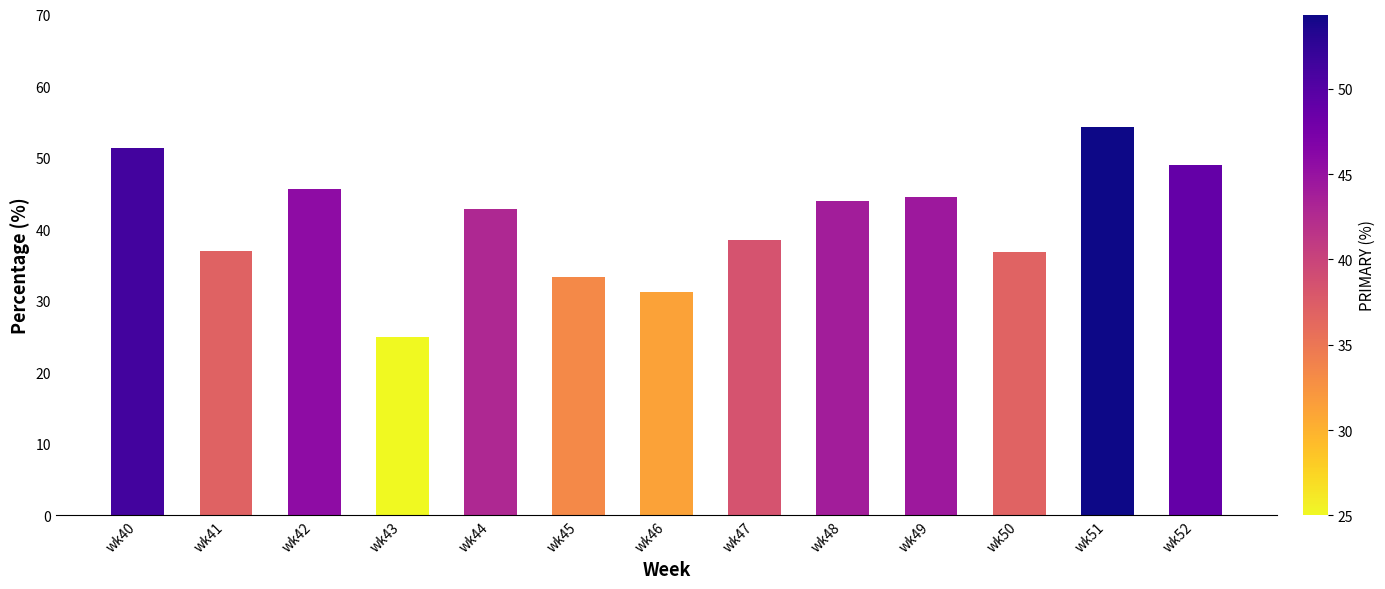

What is the value of the 10th bar from the left?

44.4